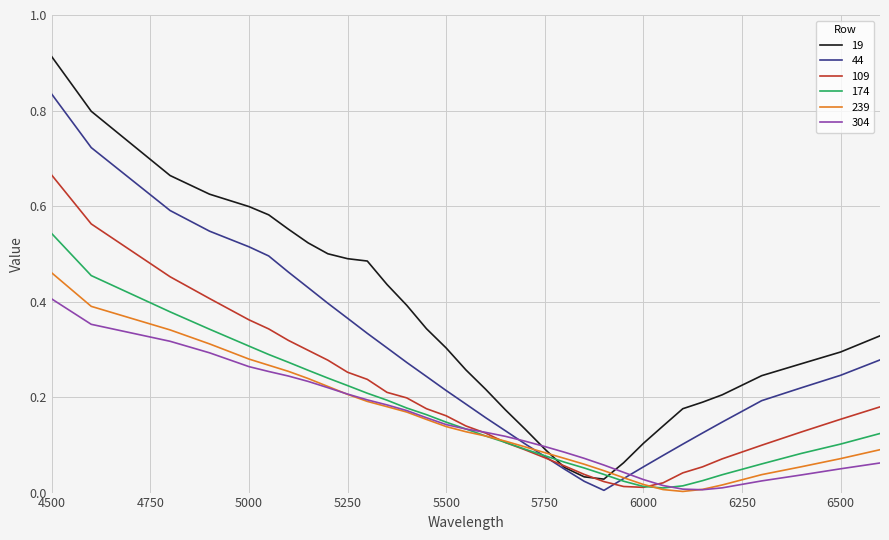

Which series has the largest range (max minus min)?

19